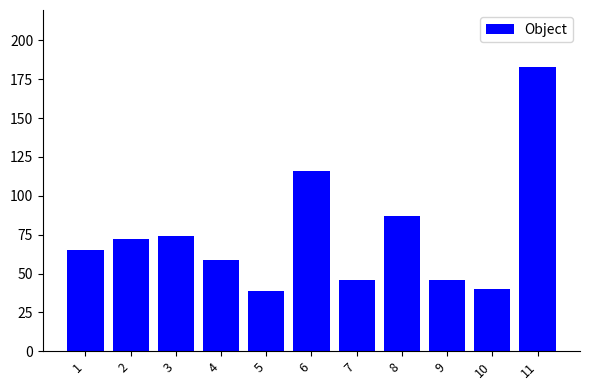

Is it true that the value at 8 is 87?

True